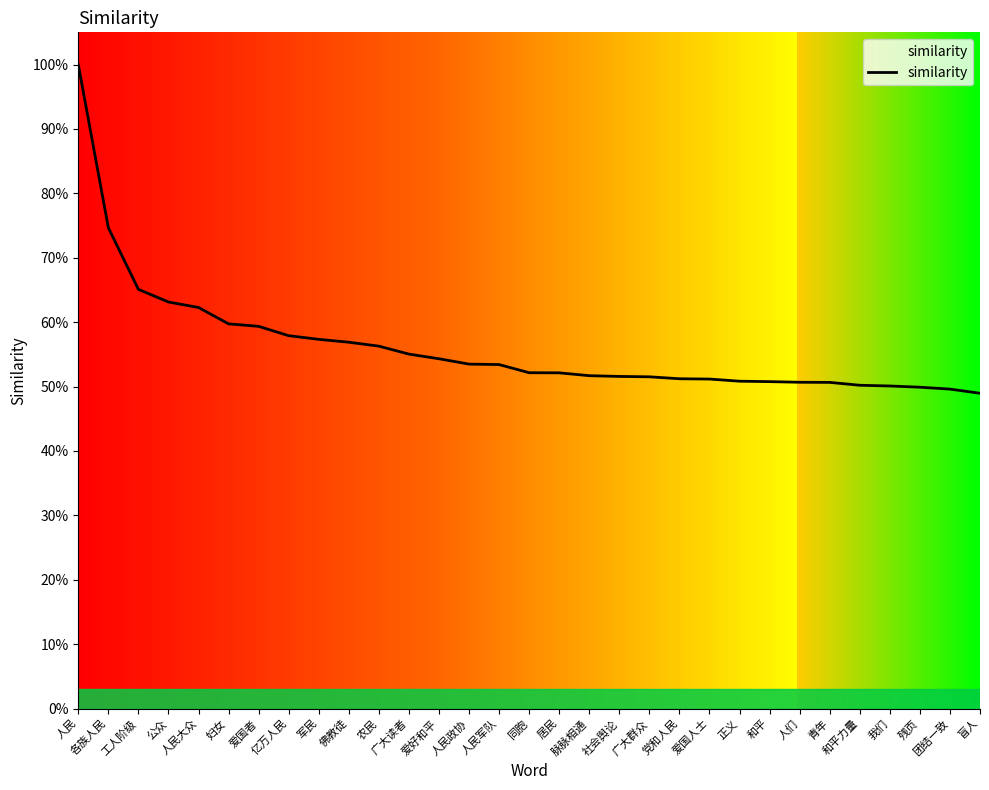

What is the greatest value displayed?

1.0